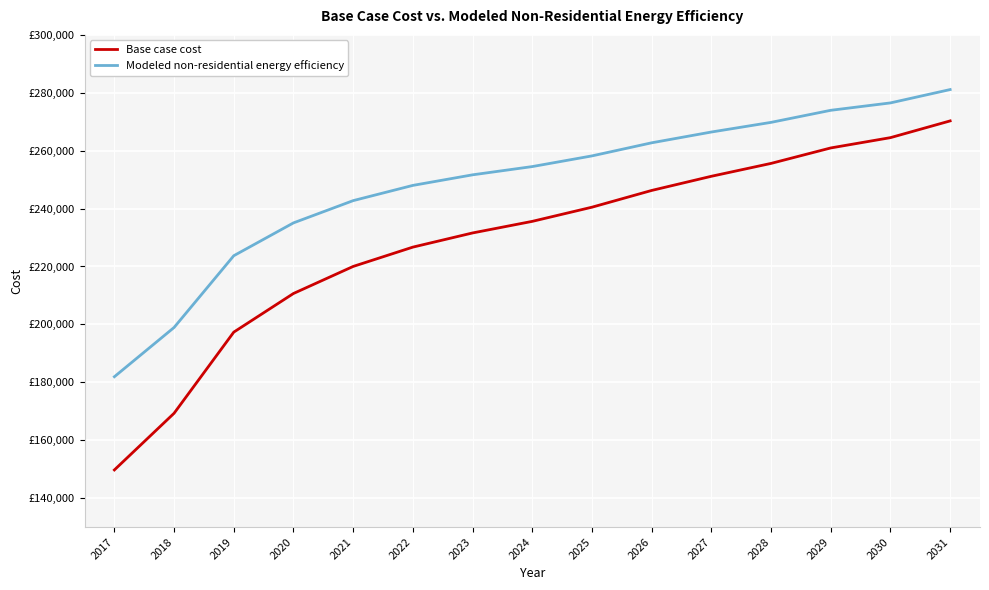

What are all the series names shown in the legend?

Base case cost, Modeled non-residential energy efficiency